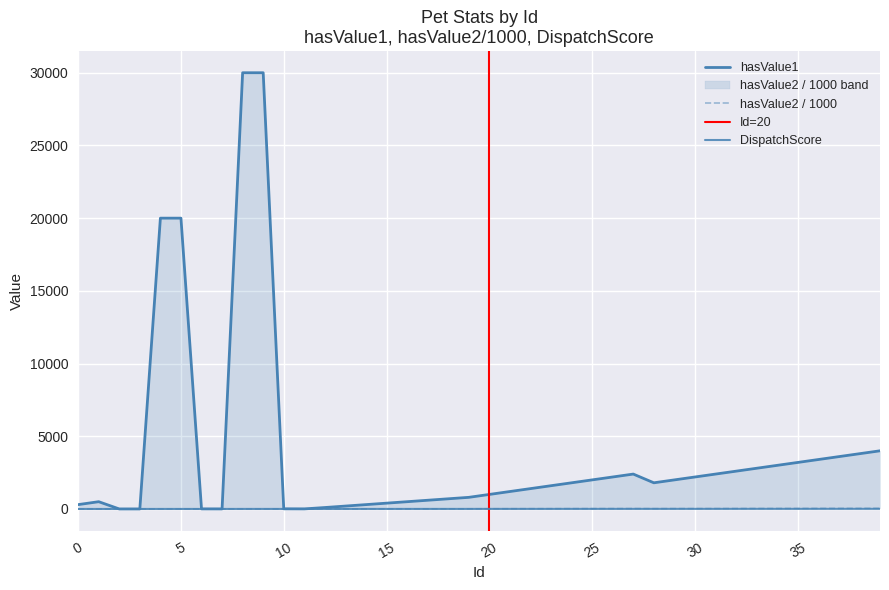

What is the value of the DispatchScore point at the 5th from the left?

2.0